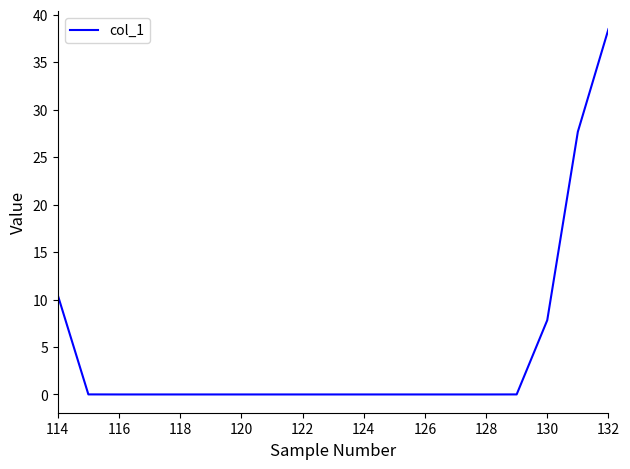

What is the difference between the maximum and minimum values?

38.5